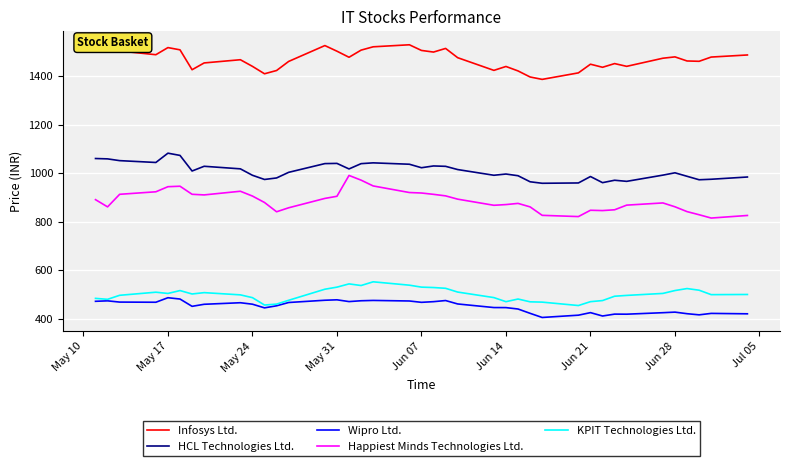

Which series has the largest total across all categories?

Infosys Ltd.